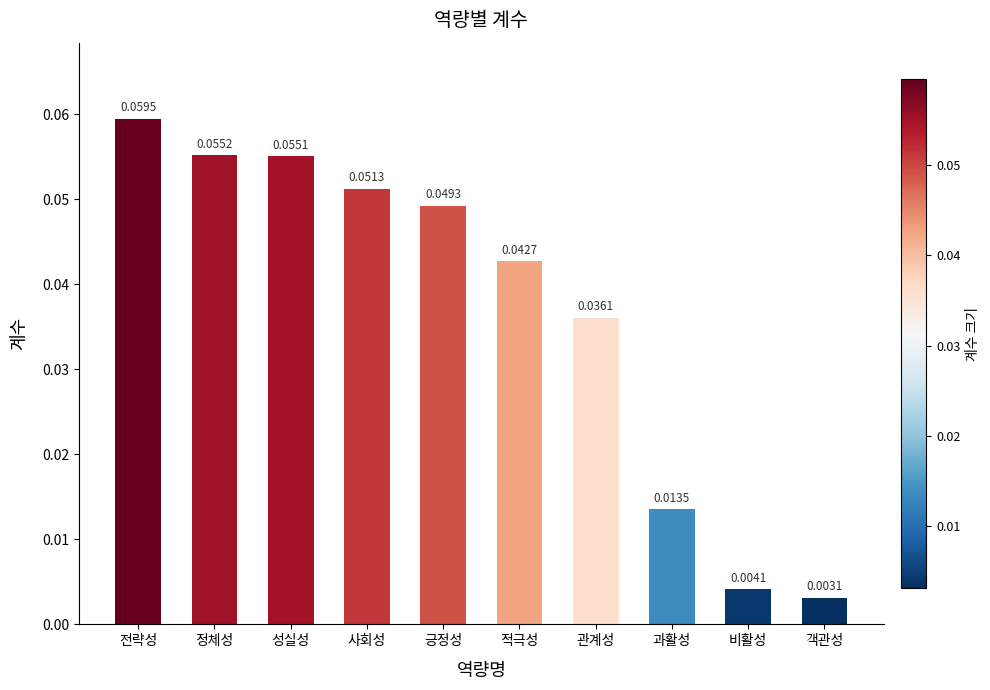

At which label is the value closest to 0?

객관성